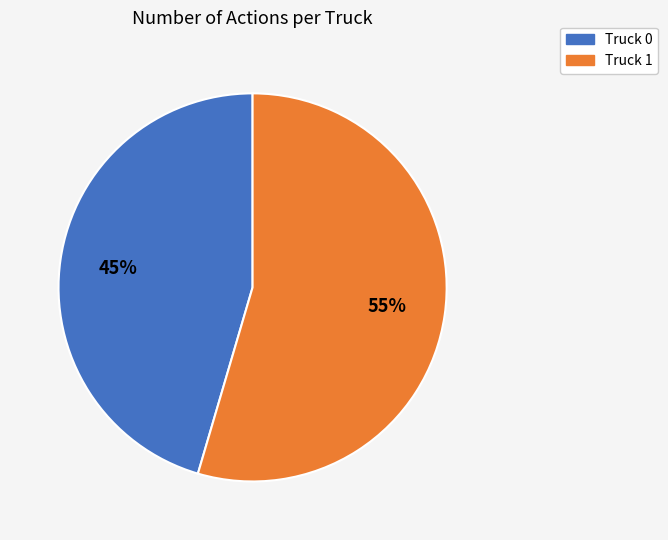

Which has a higher value, Truck 0 or Truck 1?

Truck 1